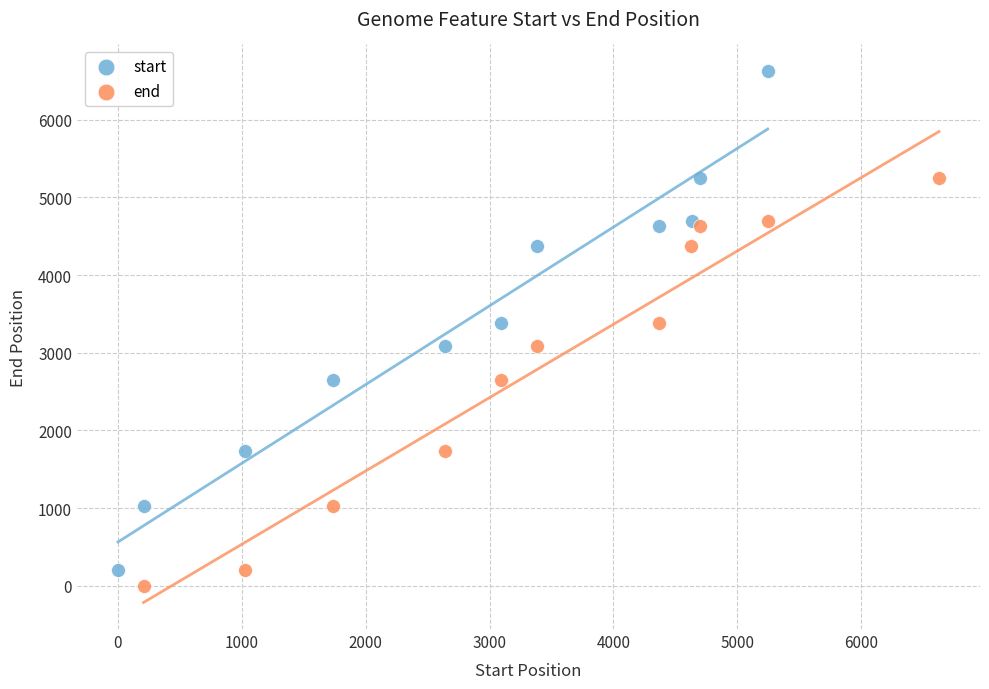

Which series has the widest spread of Y values?

start